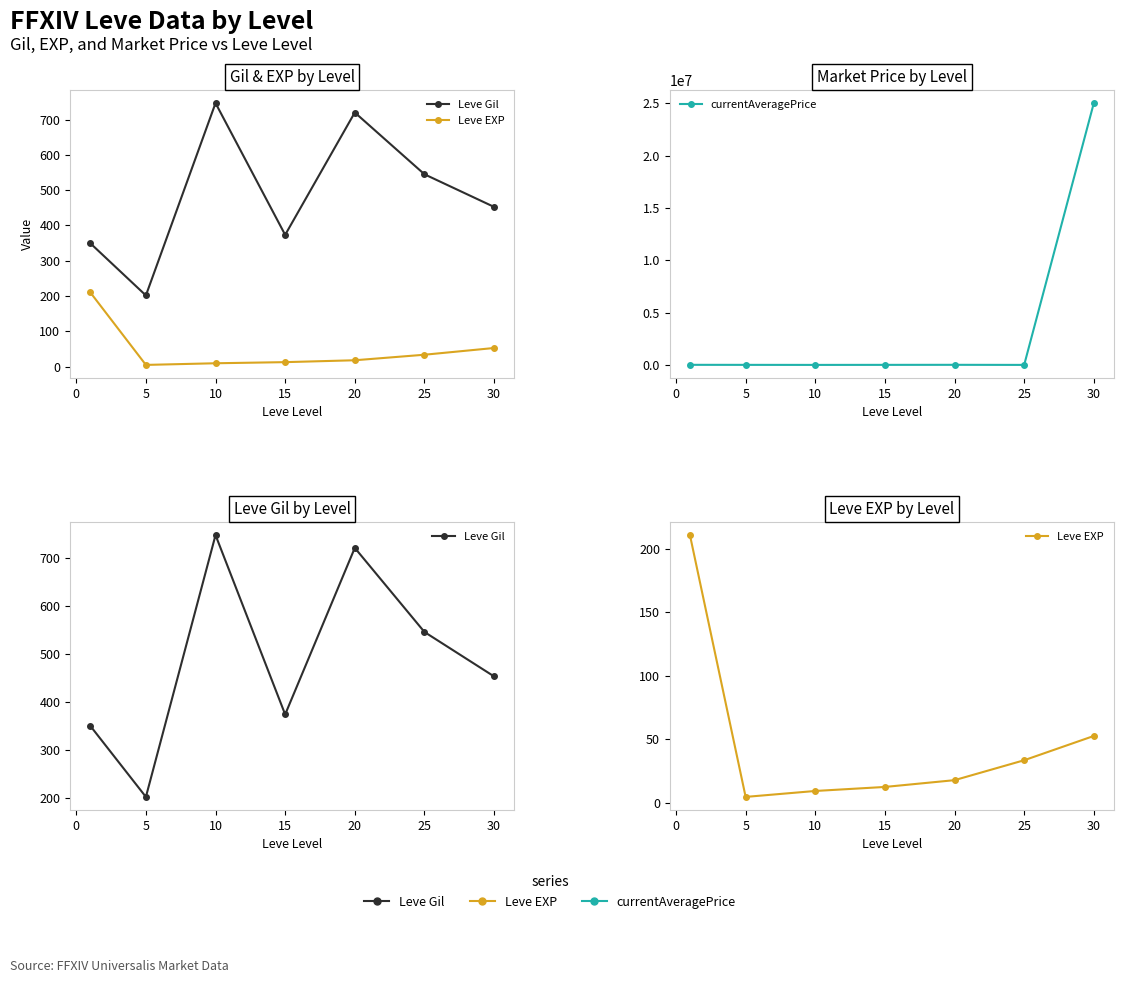

What is the sum of all Leve EXP values?

342.1